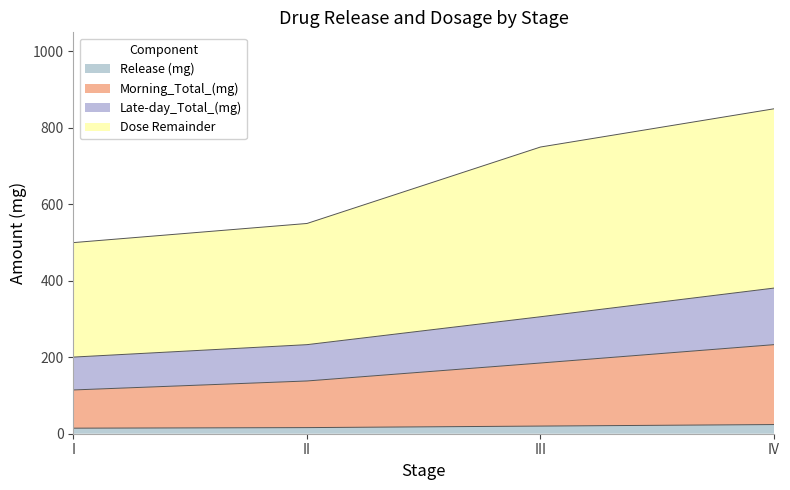

What is the difference between the Morning_Total_(mg) values at II and I?

23.5